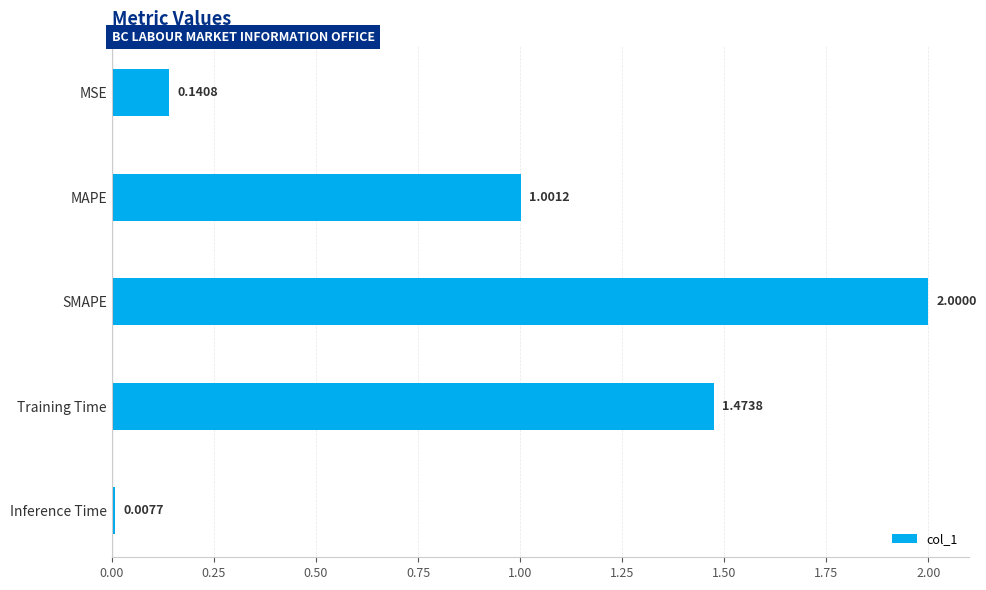

Where is the data nearest to the value 1?

MAPE